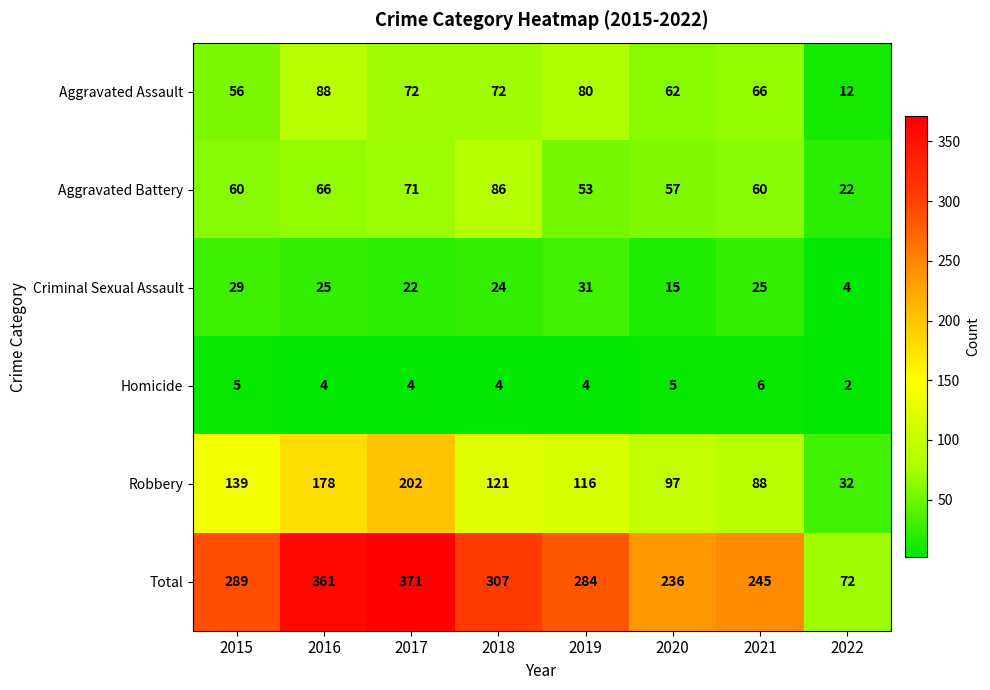

At which category is the sum across all series the highest?

2017